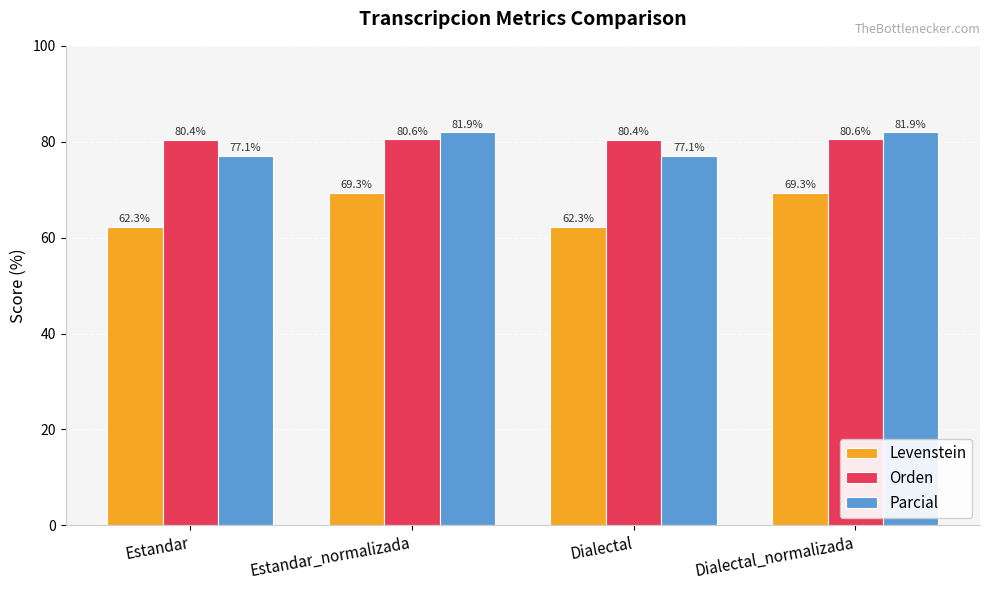

The Levenstein series shows 15.0 at Estandar. True or false?

False